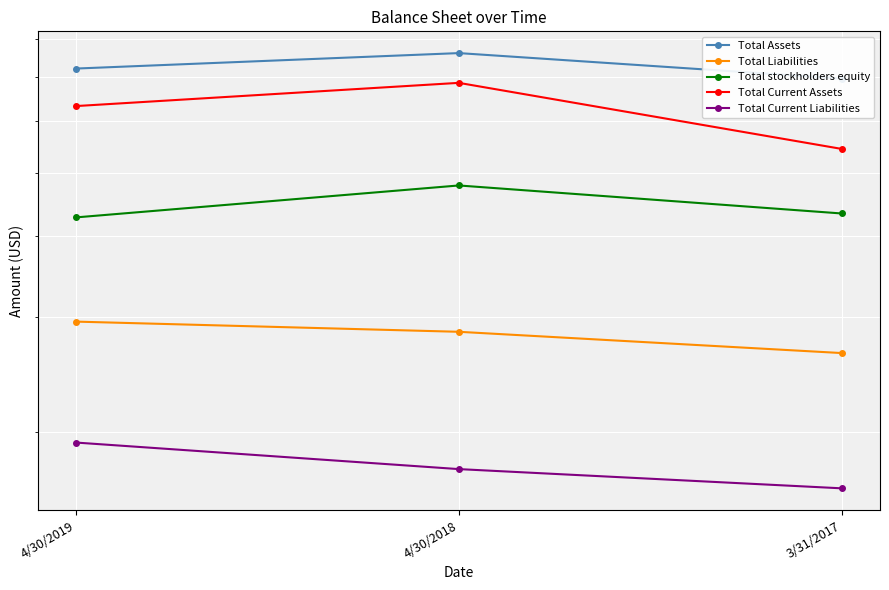

Is it true that Total stockholders equity equals 7823932 at 4/30/2018?

False